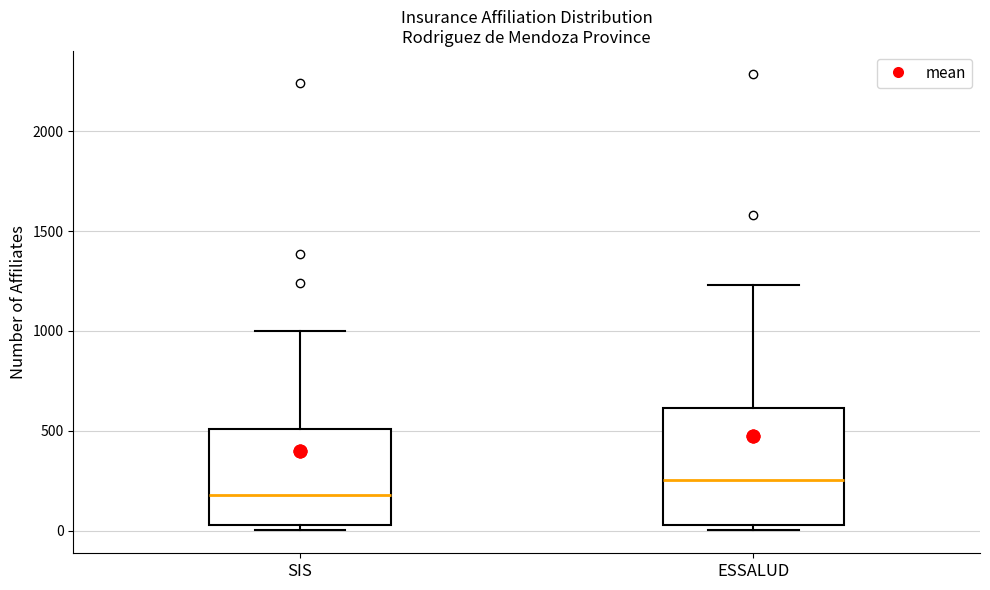

Where does the median line of the box for SIS sit on the y-axis? The values are not printed on the chart, so give them approximately, as read against the axis.

200